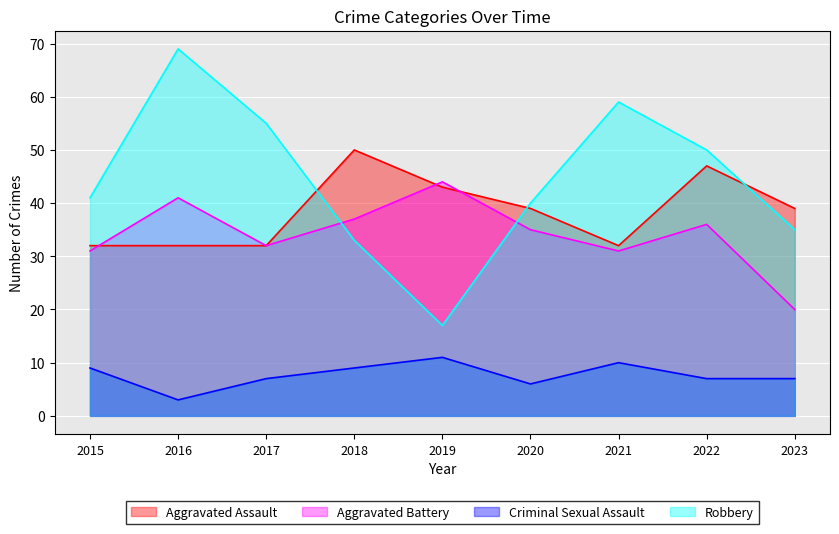

How many series are shown in this chart?

4